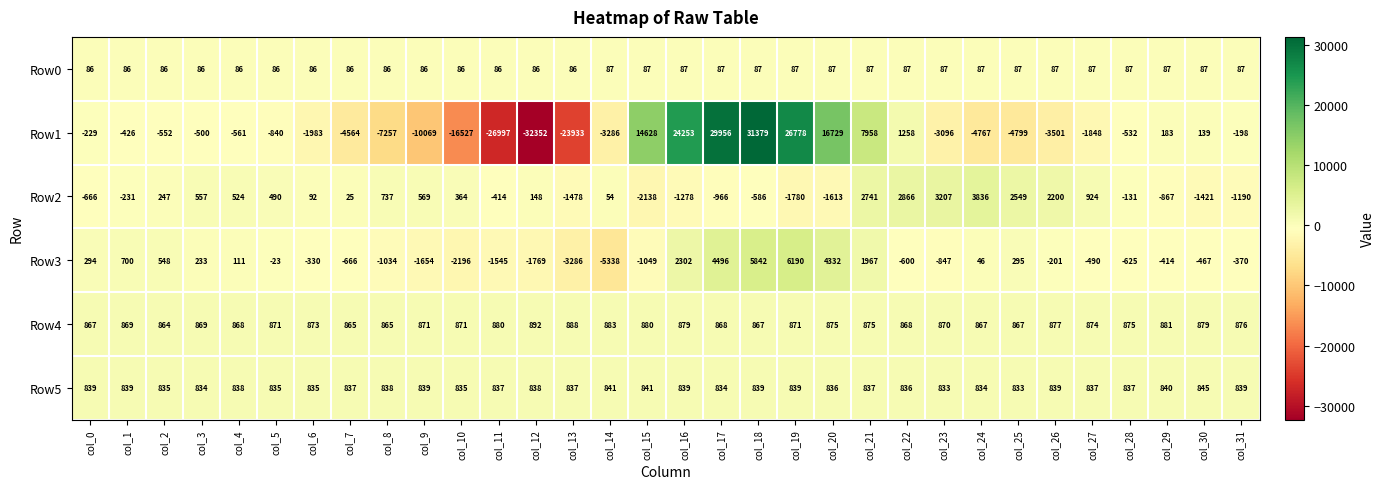

Which series has the widest spread of values?

Row1